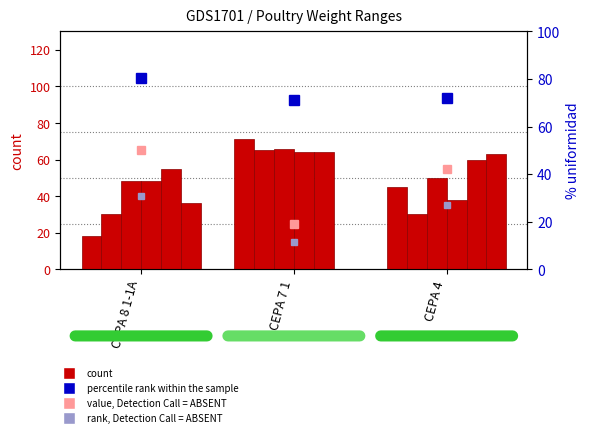

Reading left to right, list all the values displayed in this chart.

n (Range 1): 18	71	45
n (Range 2): 30	65	30
n (Range 3): 48	66	50
n (Range 4): 48	64	38
n (Range 5): 55	64	60
n (Range 6): 36	0	63